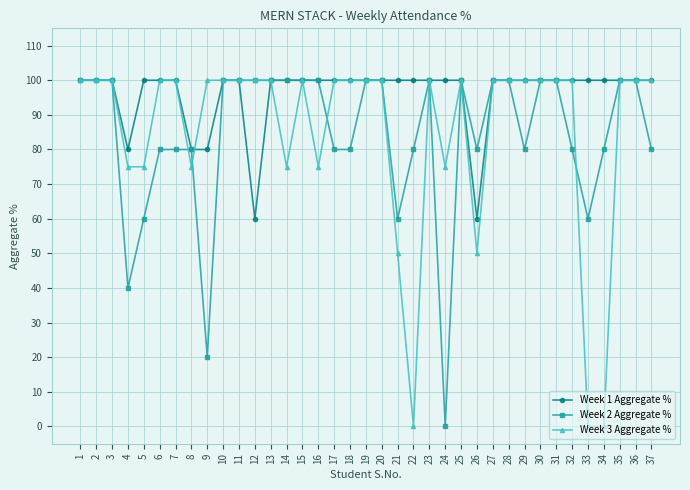

What is the total value across all series at 4?

195